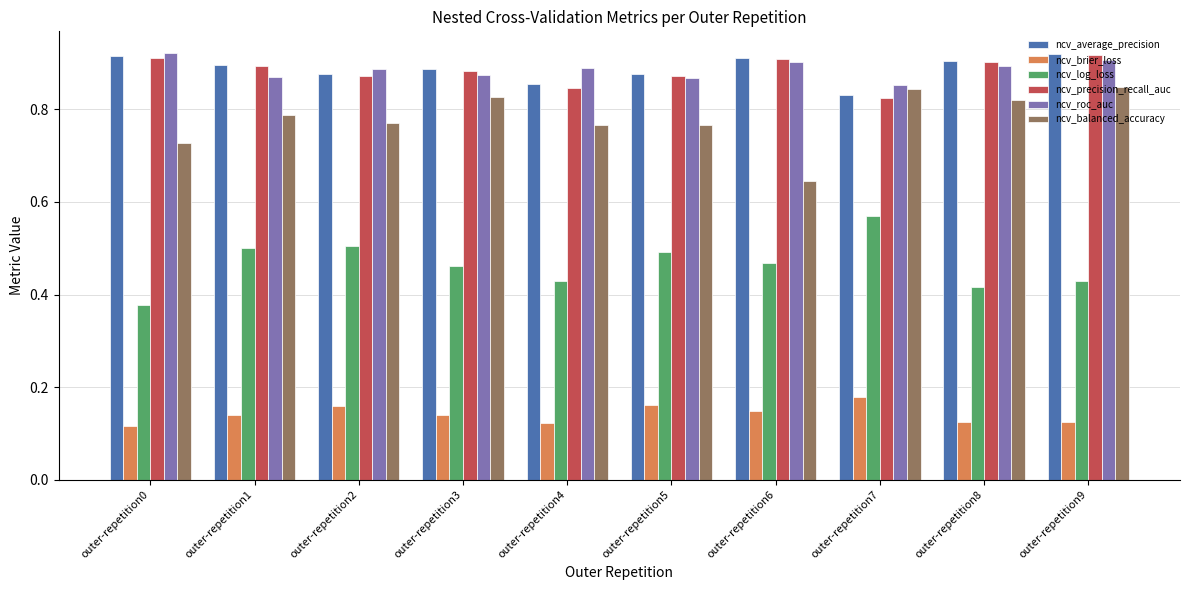

Is the value of ncv_average_precision at outer-repetition9 greater than the value of ncv_brier_loss at outer-repetition9?

Yes